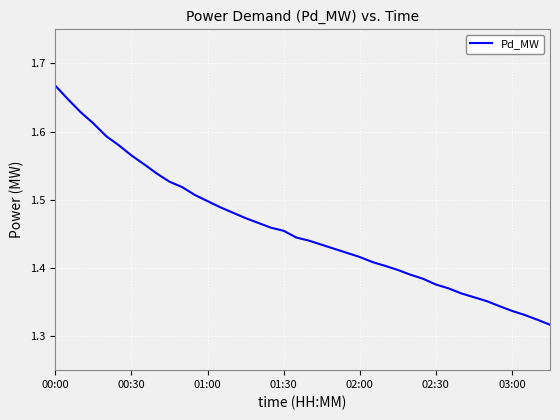

What is the difference between the maximum and minimum values?

0.4